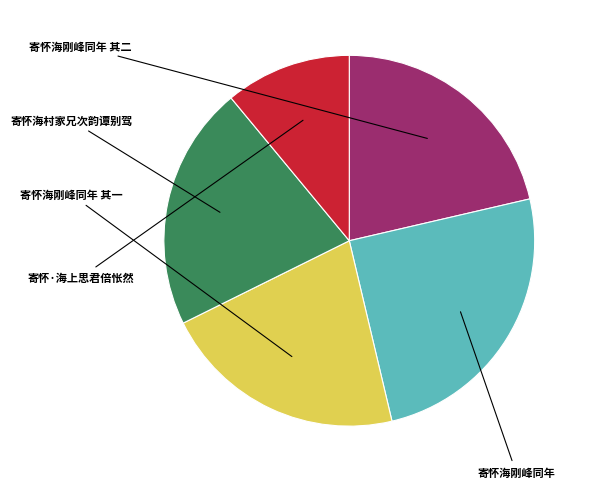

Count the number of slices in the pie.

5